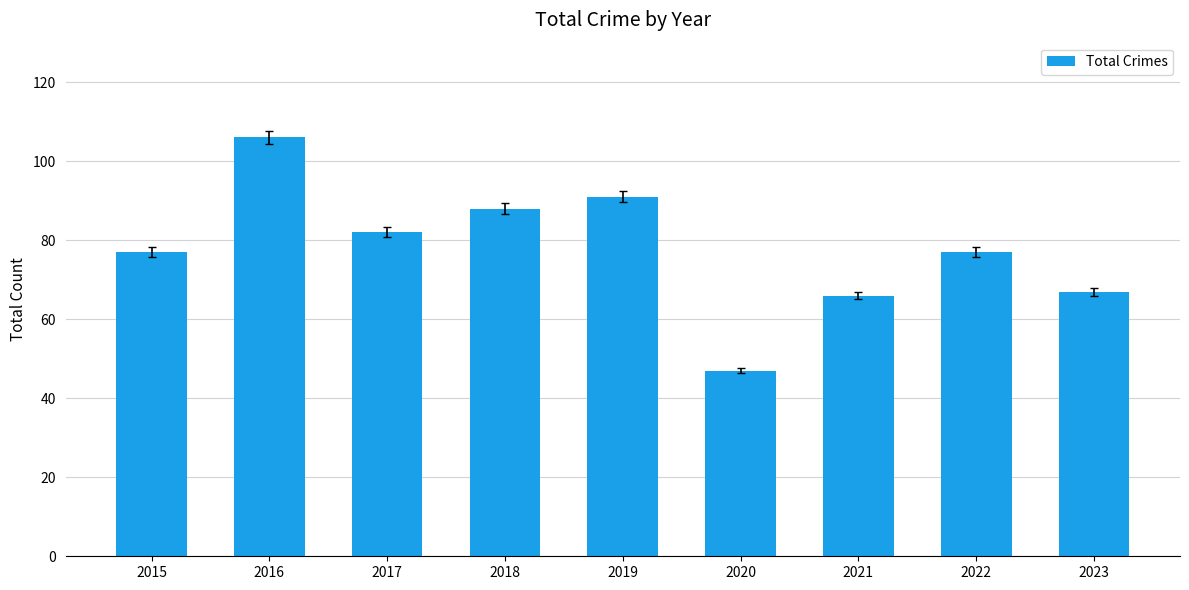

What is the change in value from 2018 to 2019?

+3